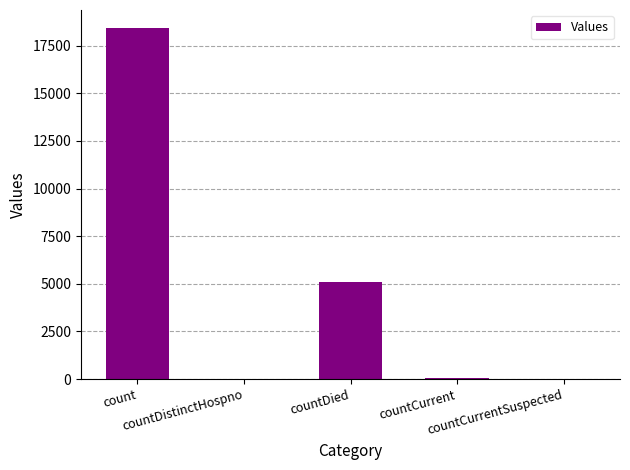

Which category has the highest value across all series?

count